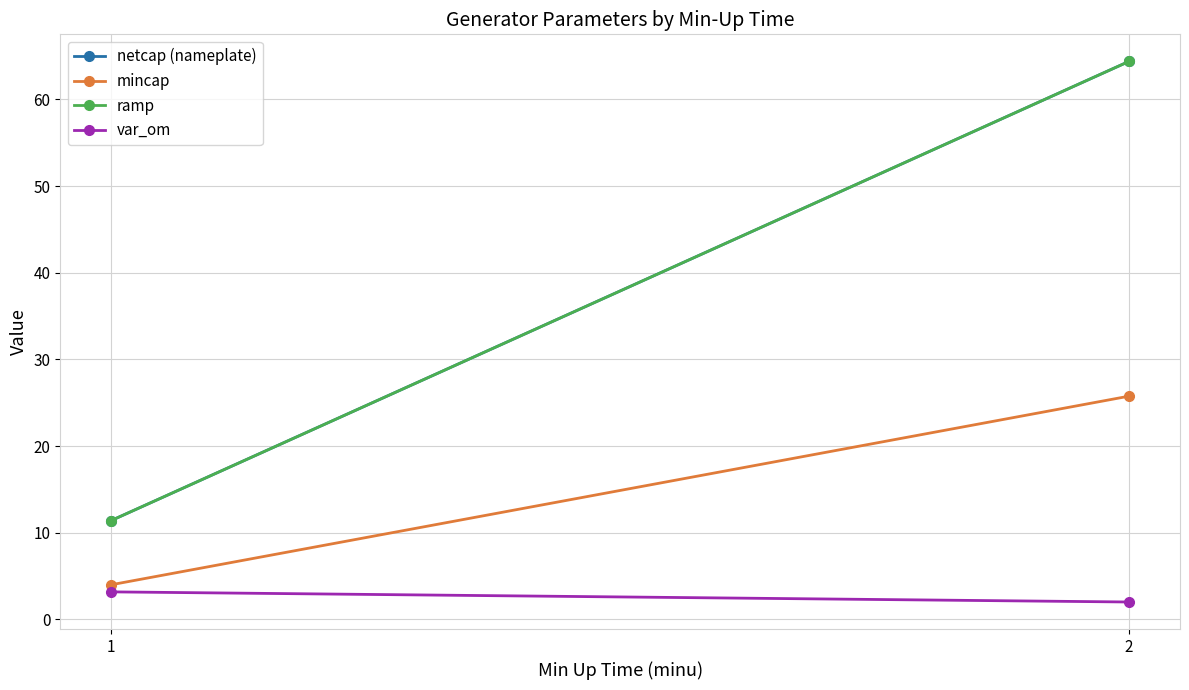

At which label is ramp closest to 37?

1